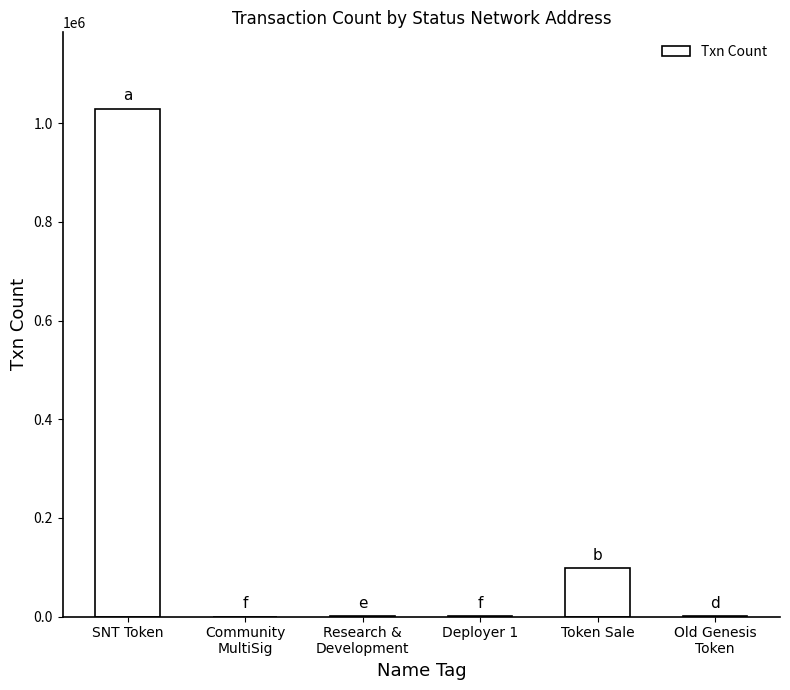

The chart shows a value of 135942 at Token Sale. True or false?

False